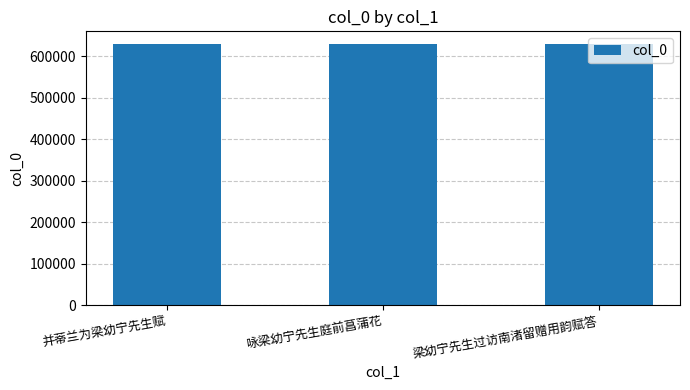

What is the greatest value displayed?

629090